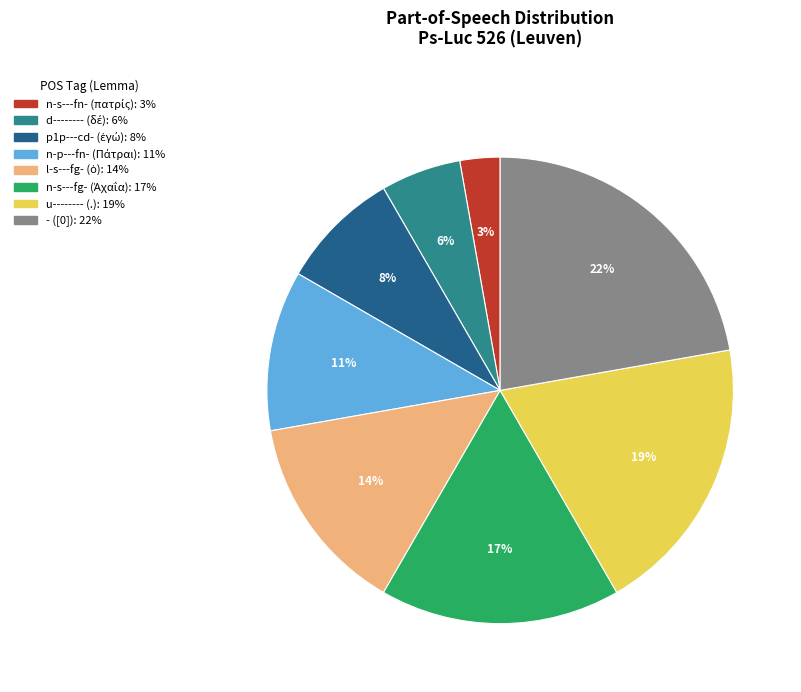

To the nearest percent, what percentage of the pie is u-------- (.)?

19%